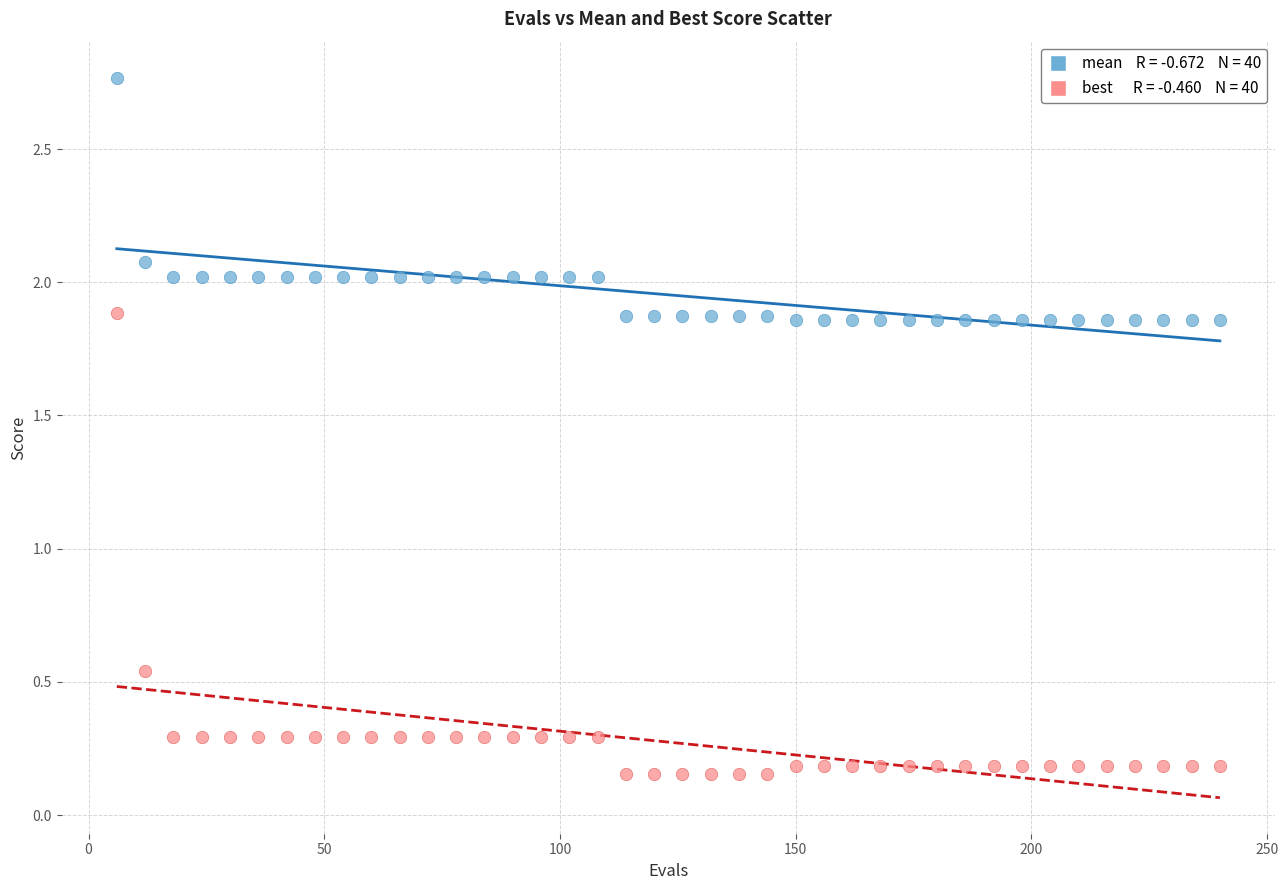

Across all data points, what is the range of X values (max minus min)?

234.0